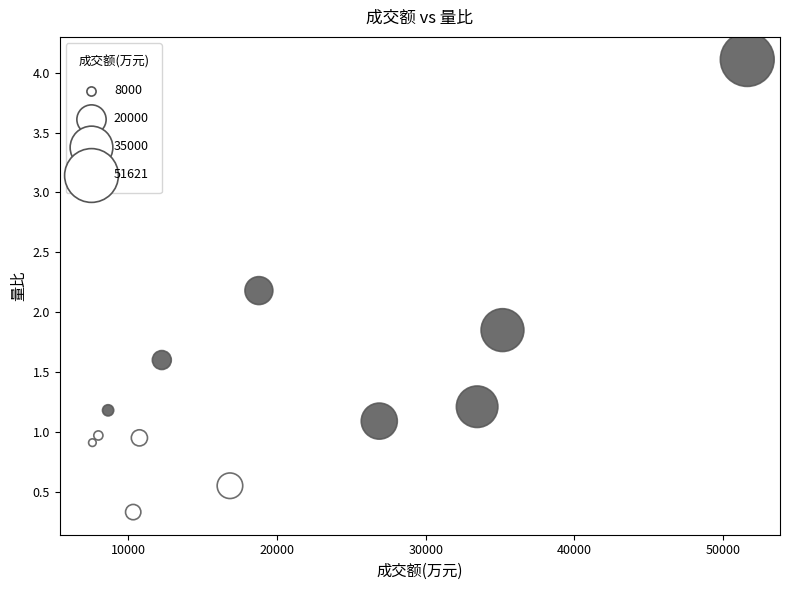

What is the average X value?

20024.9